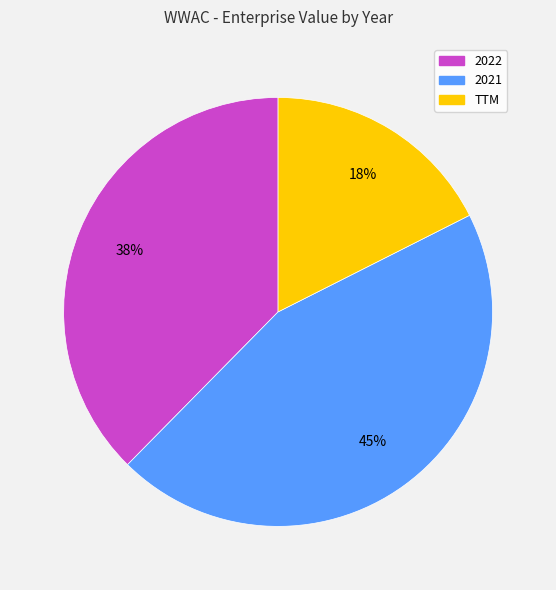

Is it true that TTM is 18% of the pie?

True